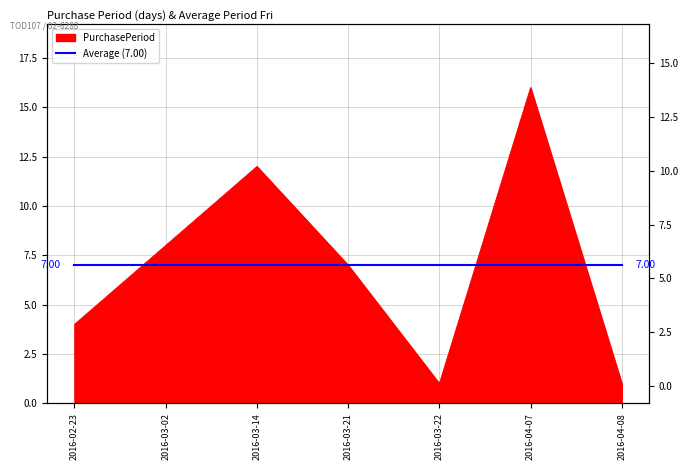

Does the chart display data point markers on the line(s)?

No